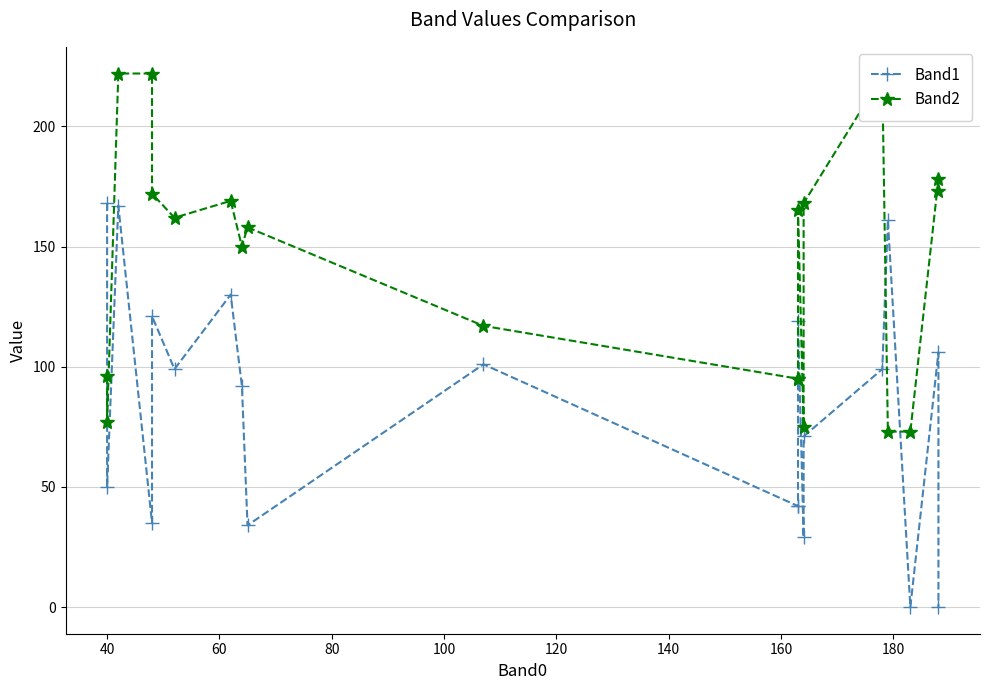

How many interior local valleys does the Band2 series have?

4